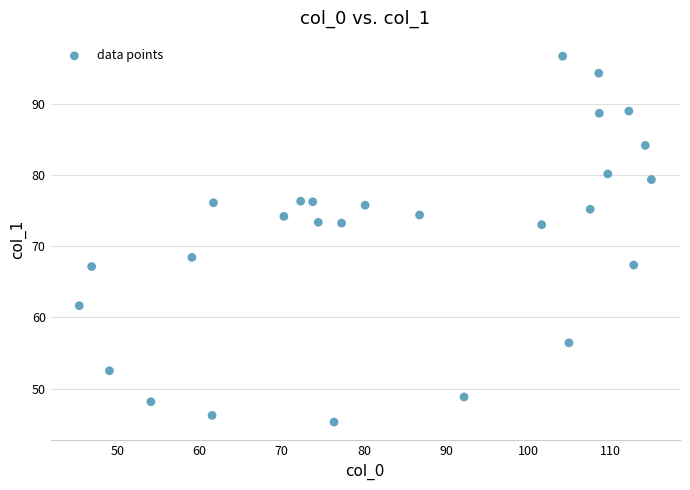

What is the range of X values (max minus min)?

69.6